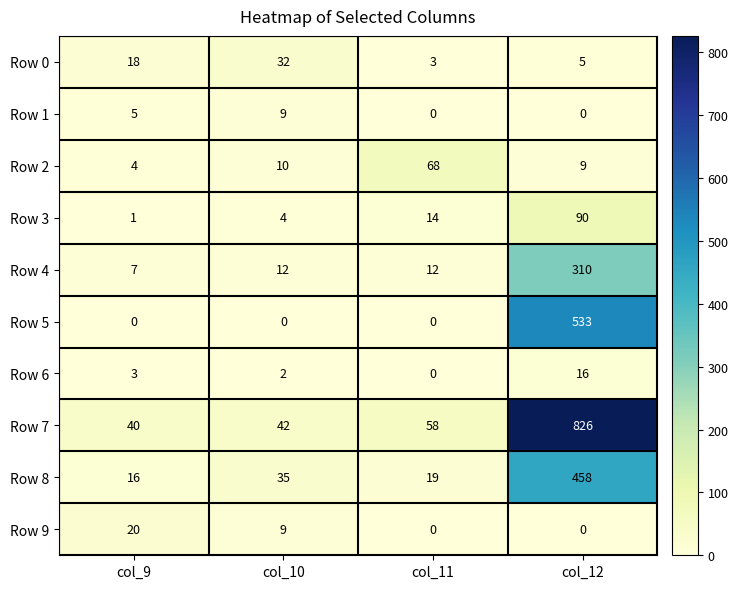

True or false: Row 2 has a value of 9 at col_12.

True